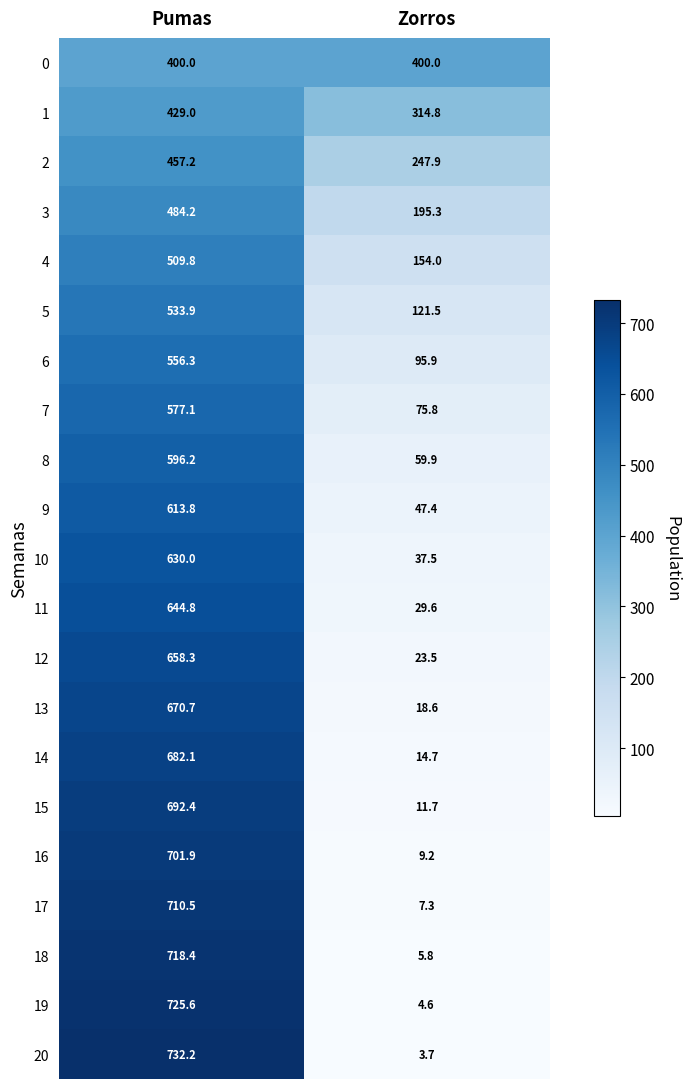

What is the spread (max minus min) of values at Zorros?

396.3